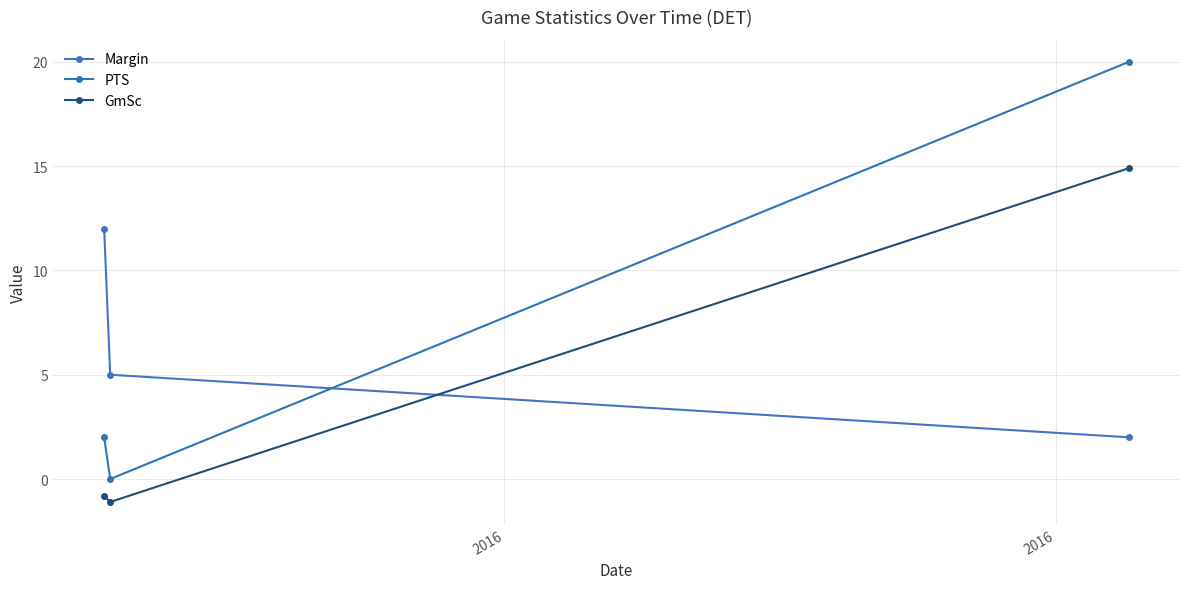

Is this an area chart (filled region under the line)?

No